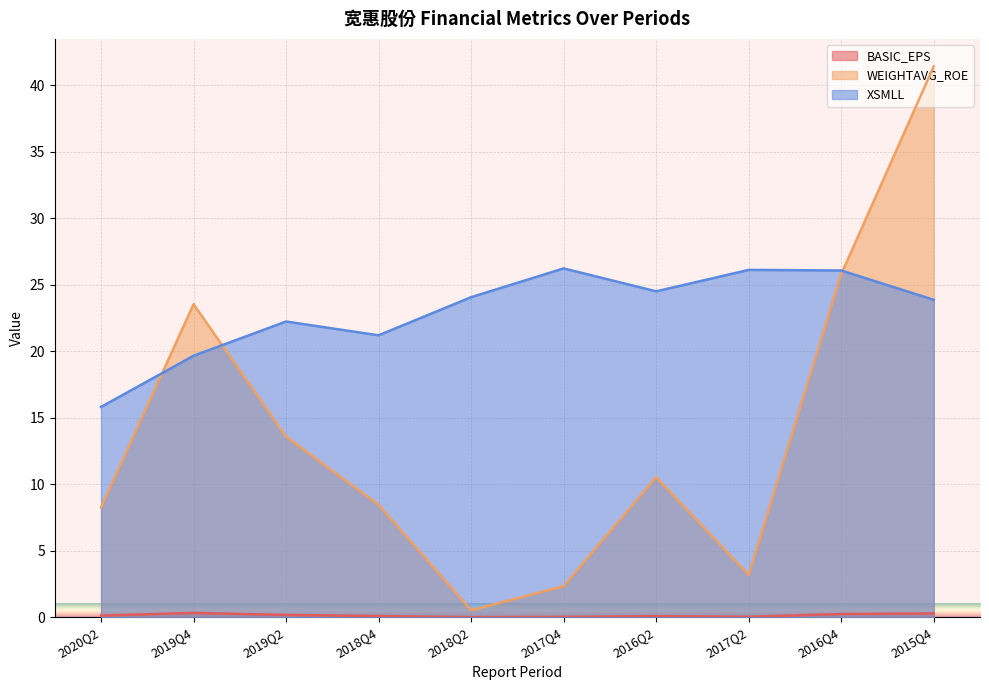

True or false: WEIGHTAVG_ROE and BASIC_EPS cross at least once.

False